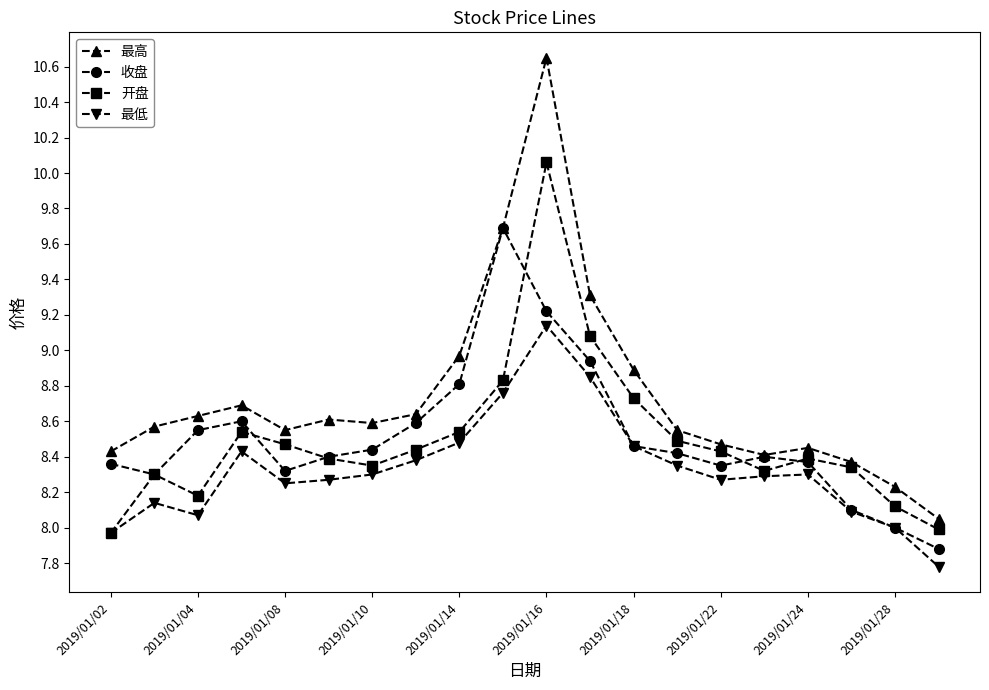

Which series has the largest range (max minus min)?

最高